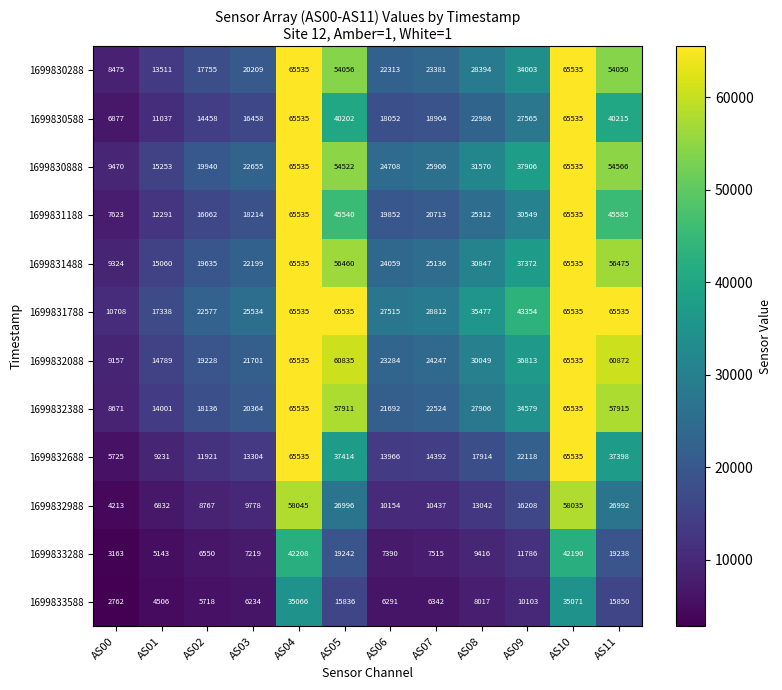

What is the maximum value shown in the chart?

65535